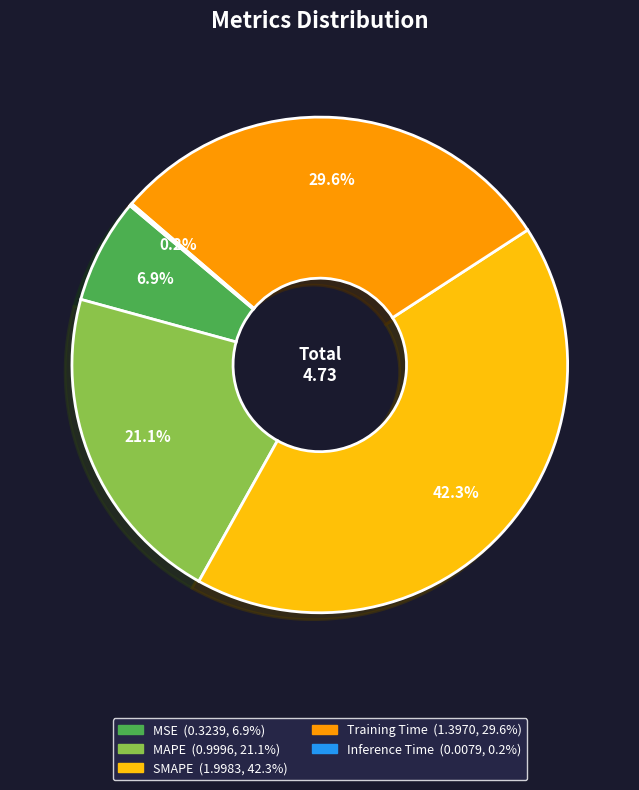

To the nearest percent, what portion does MSE represent?

7%